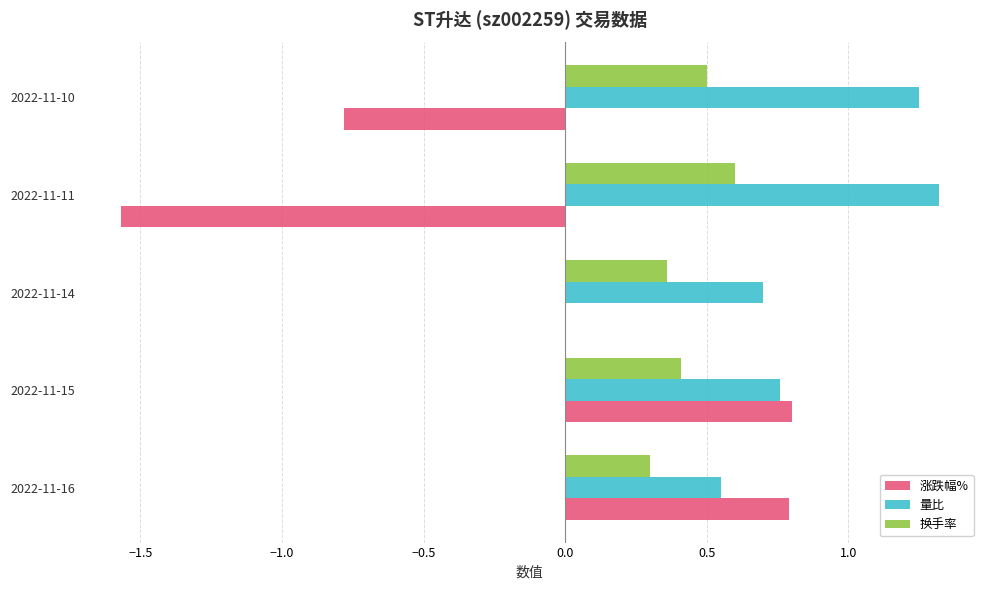

What are all the series names shown in the legend?

涨跌幅%, 量比, 换手率